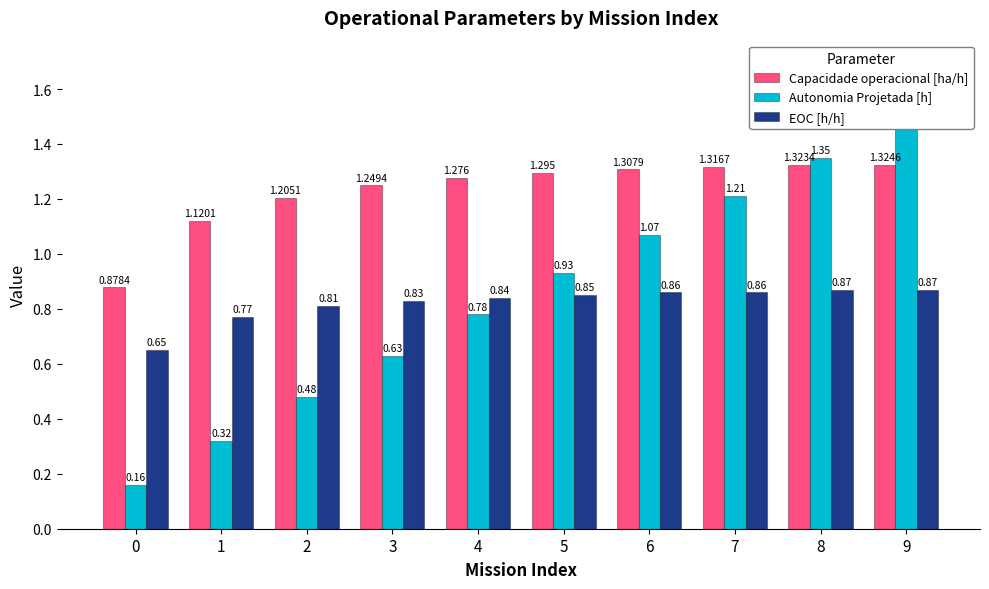

At which label does Capacidade operacional [ha/h] first exceed 1?

1